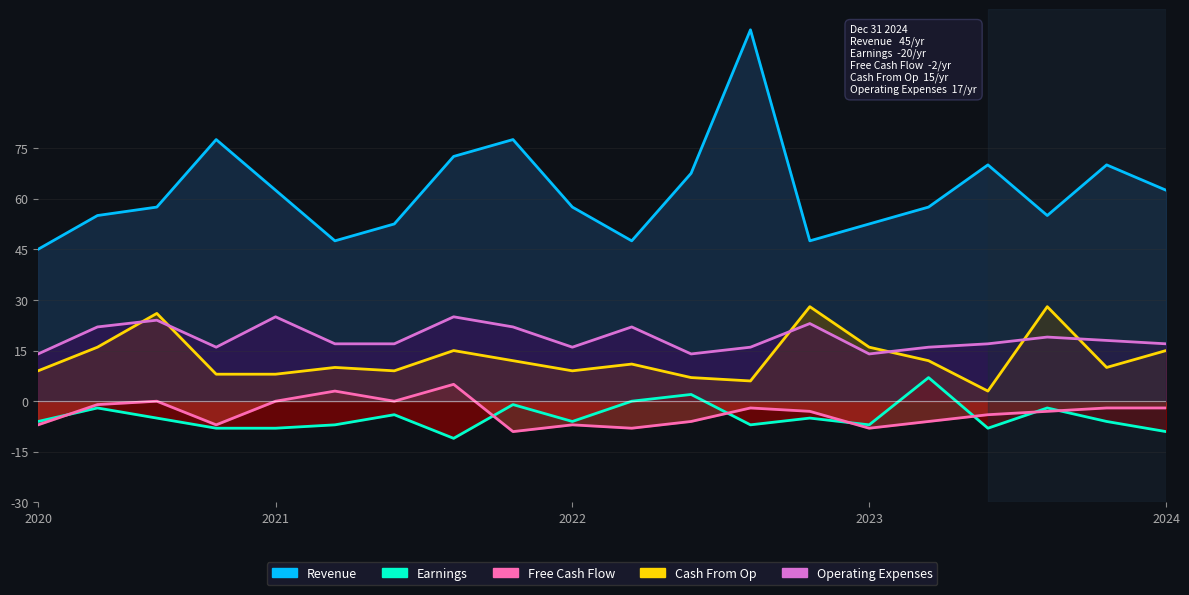

How many interior local valleys does the Earnings series have?

5